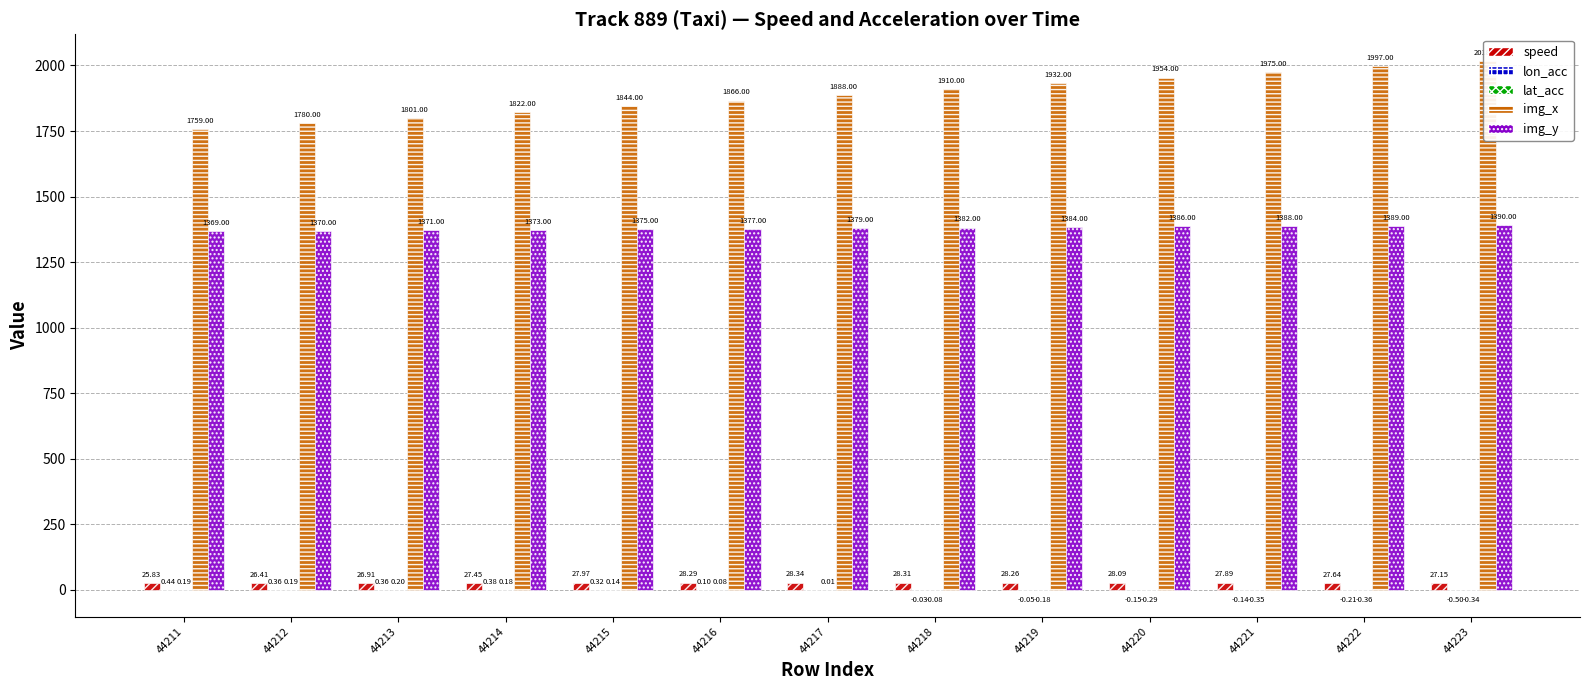

True or false: img_y has a value of 1382.0 at 44218.

True